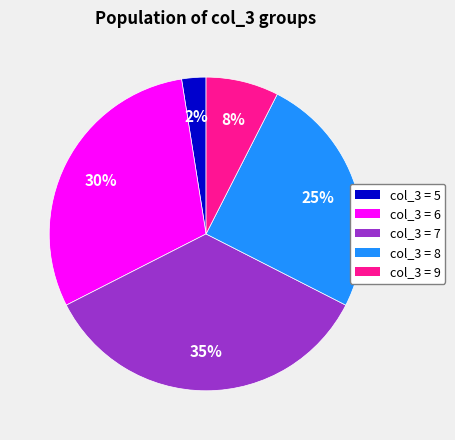

Count the number of slices in the pie.

5